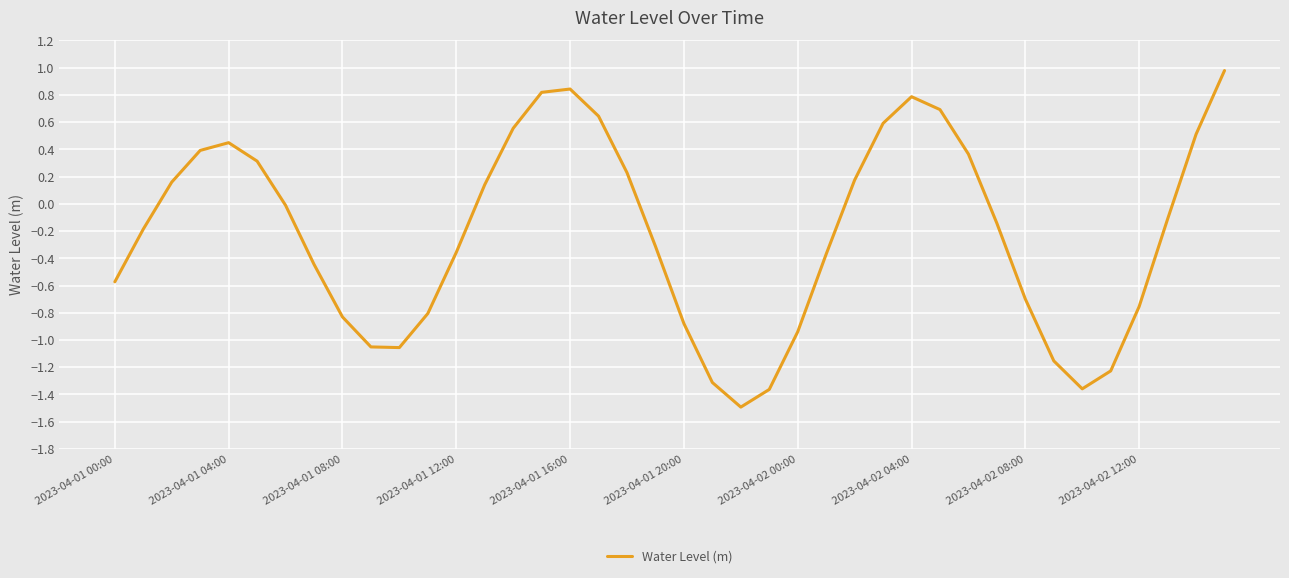

What is the difference between the maximum and minimum values?

2.5